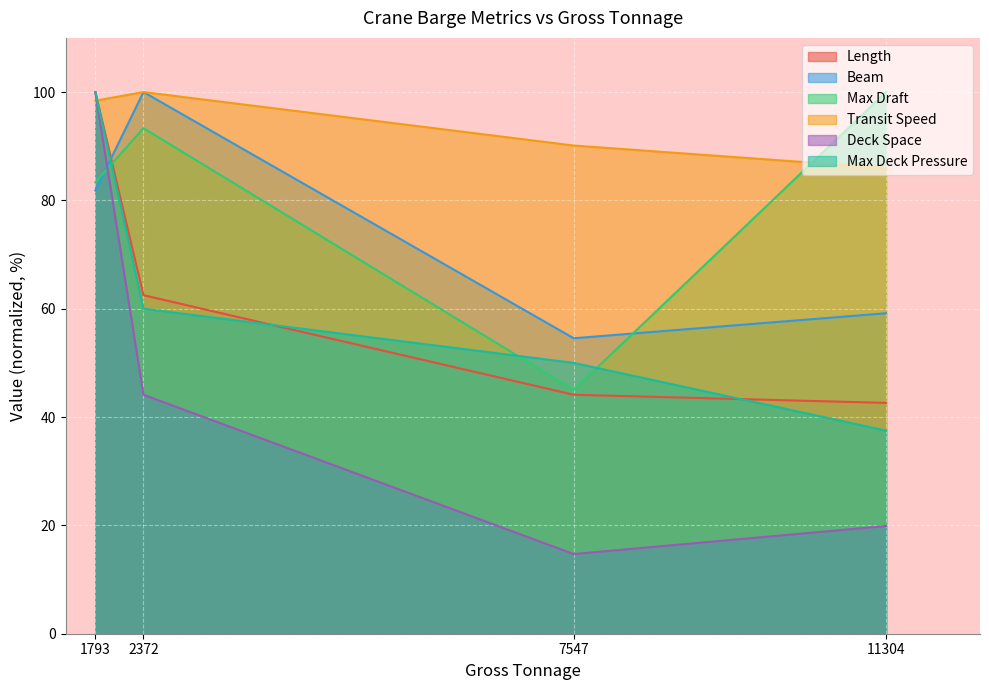

What are all the series names shown in the legend?

Length, Beam, Max Draft, Transit Speed, Deck Space, Max Deck Pressure